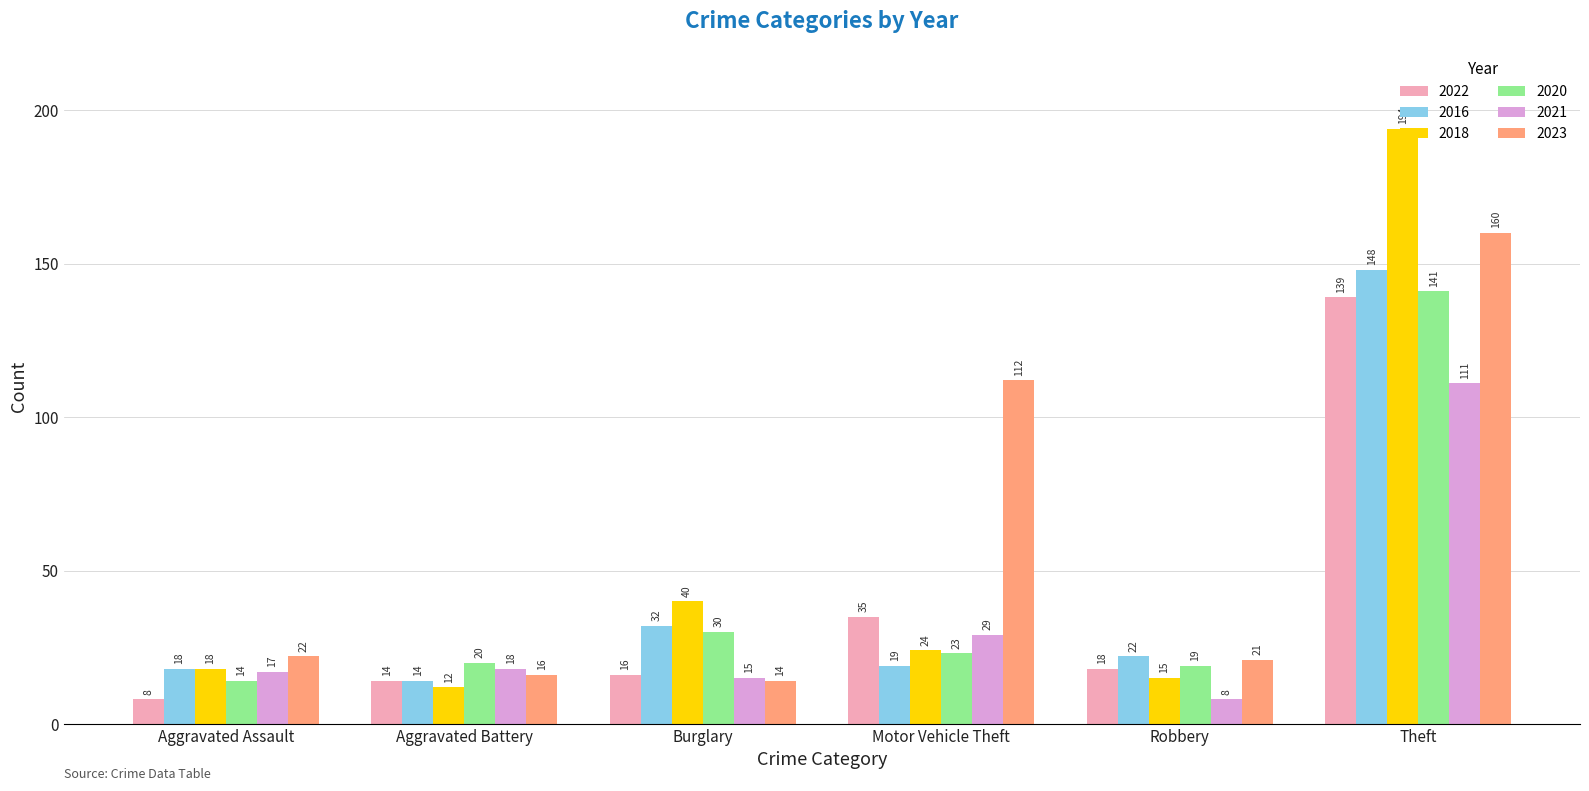

How many distinct data groups are displayed?

6